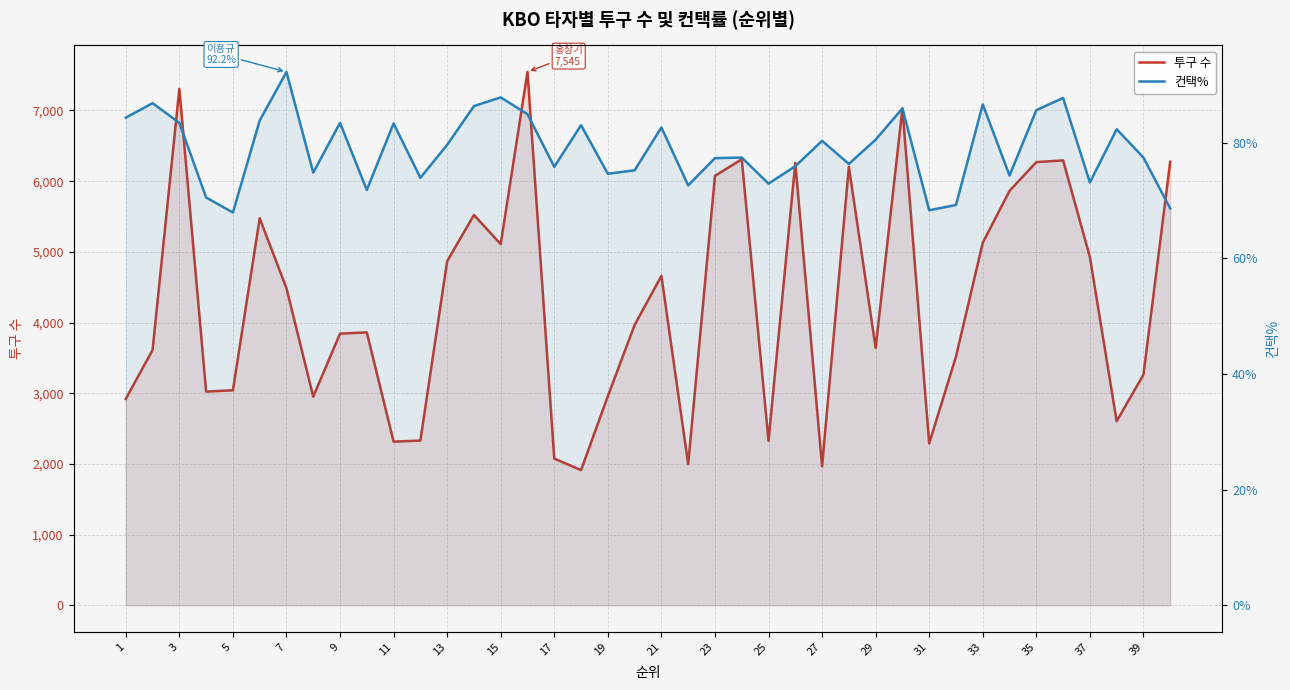

What is the value of the 컨택% point at the 19th from the left?

74.6